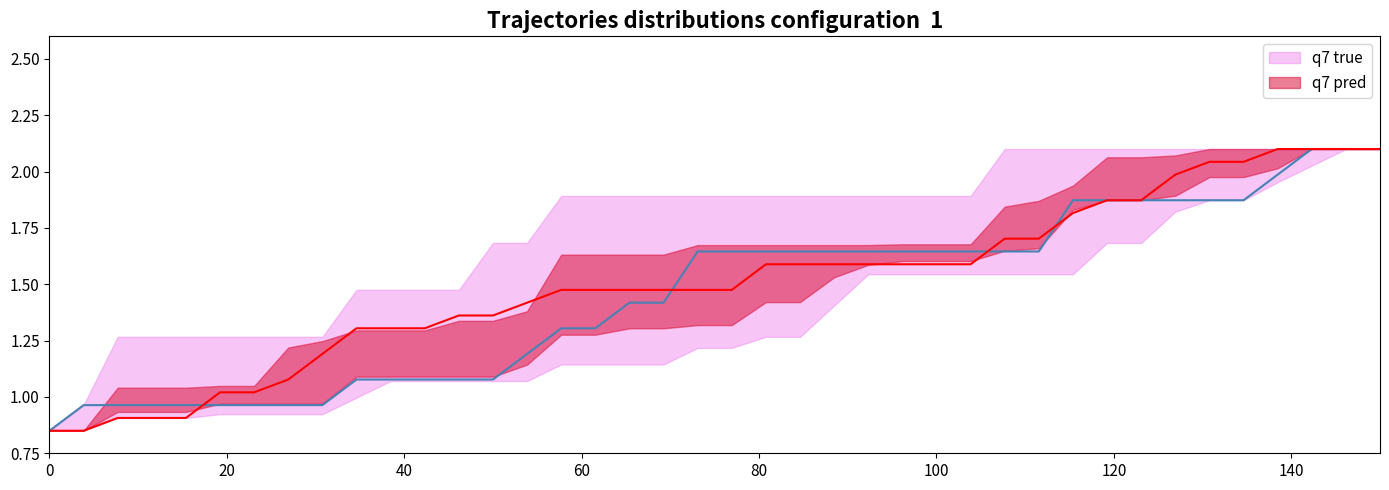

The q7 true series shows 1.0 at 20. True or false?

True